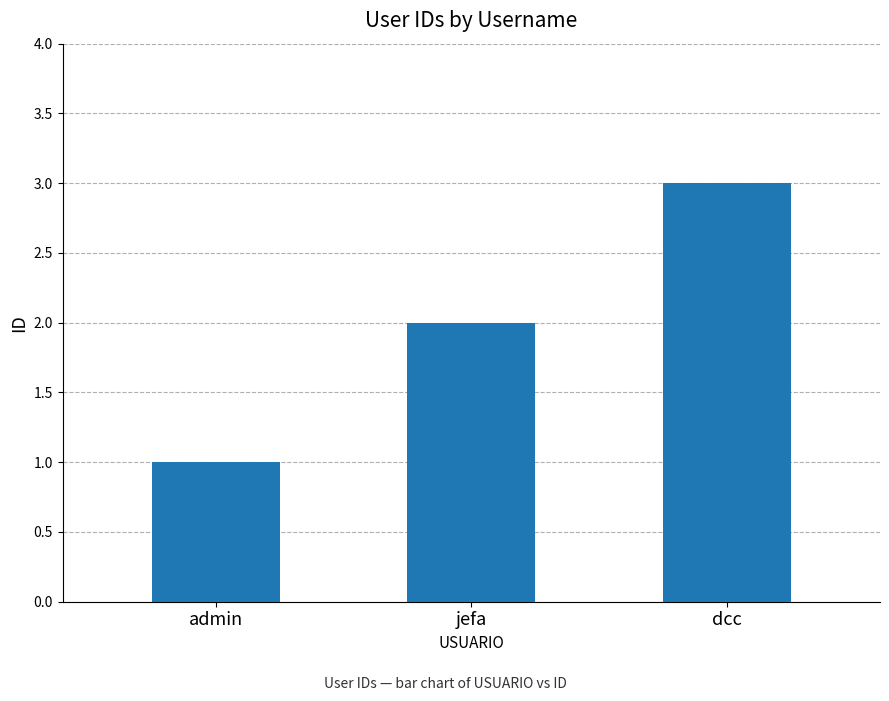

Is it true that the value at dcc is 5?

False